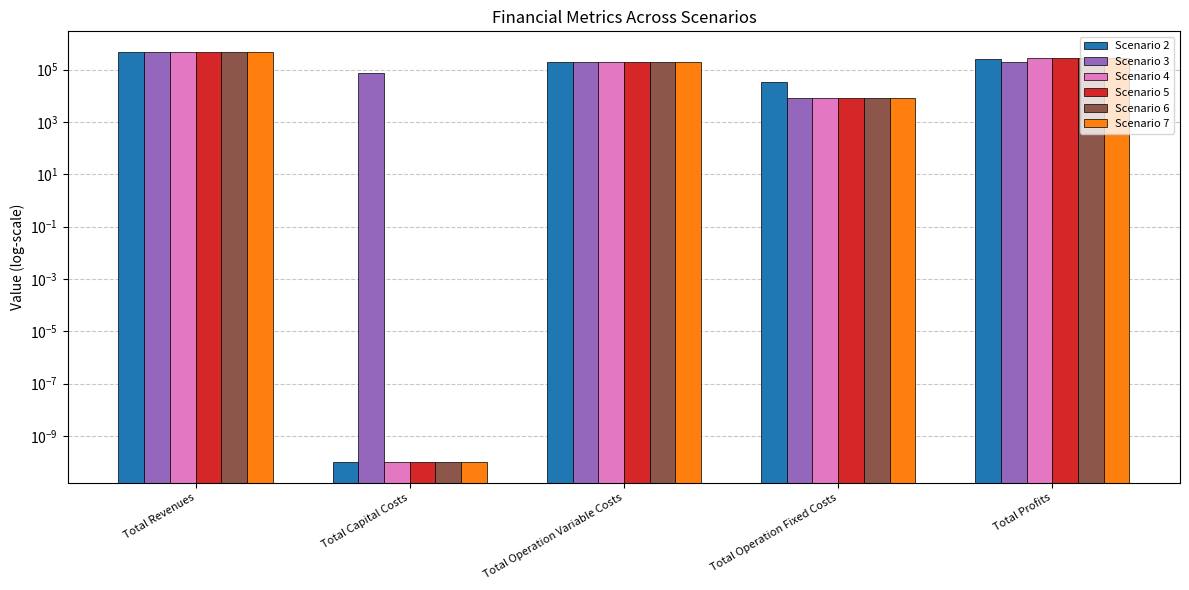

What is the value of the Scenario 3 bar at the 2nd from the left?

72832.0